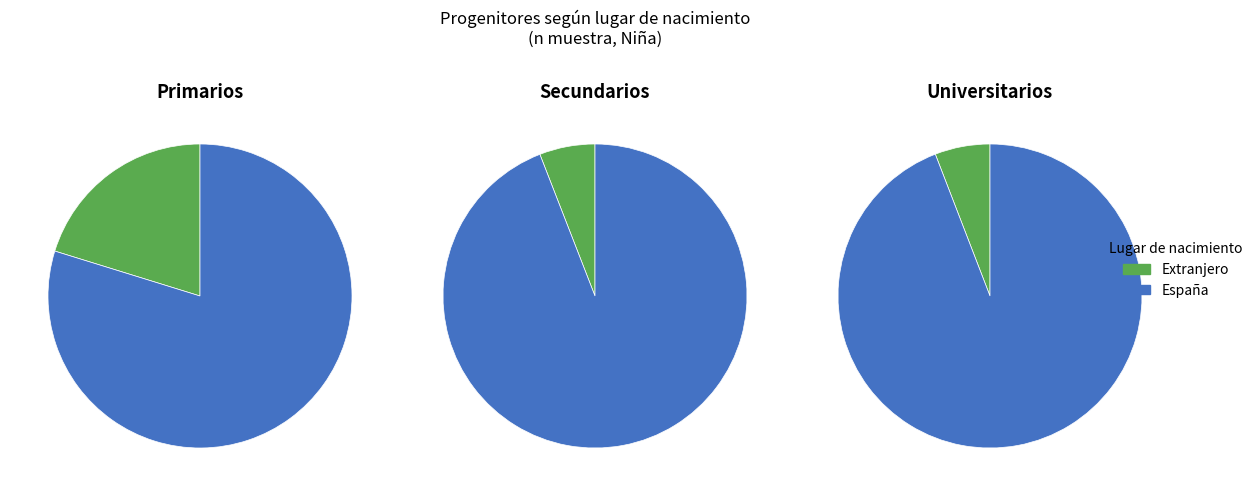

What percentage is the España slice, to the nearest percent?

94%